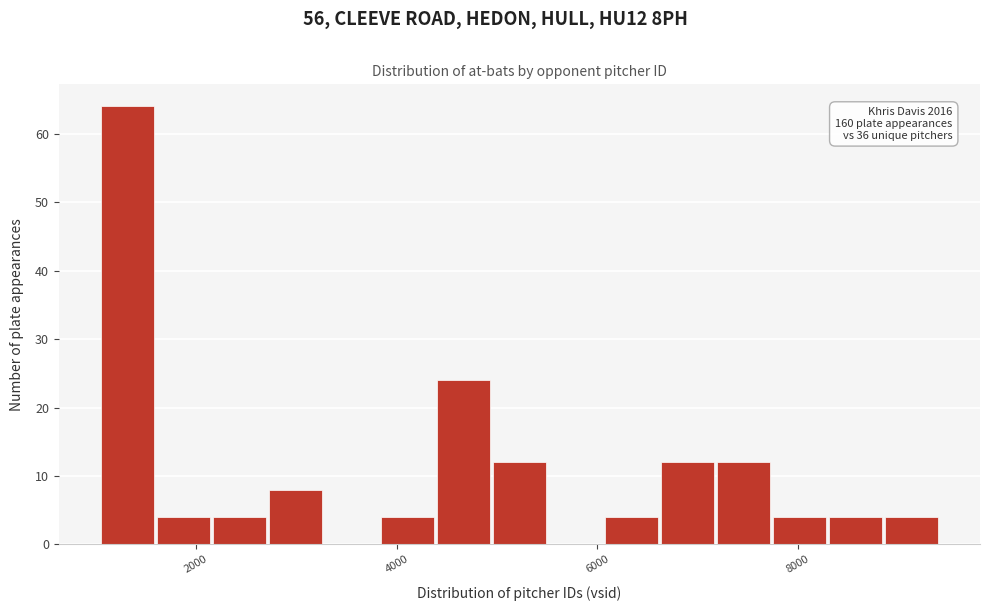

Around what value on the x-axis is the tallest bar? Give the approximate position of its centre, as read against the axis.

1400